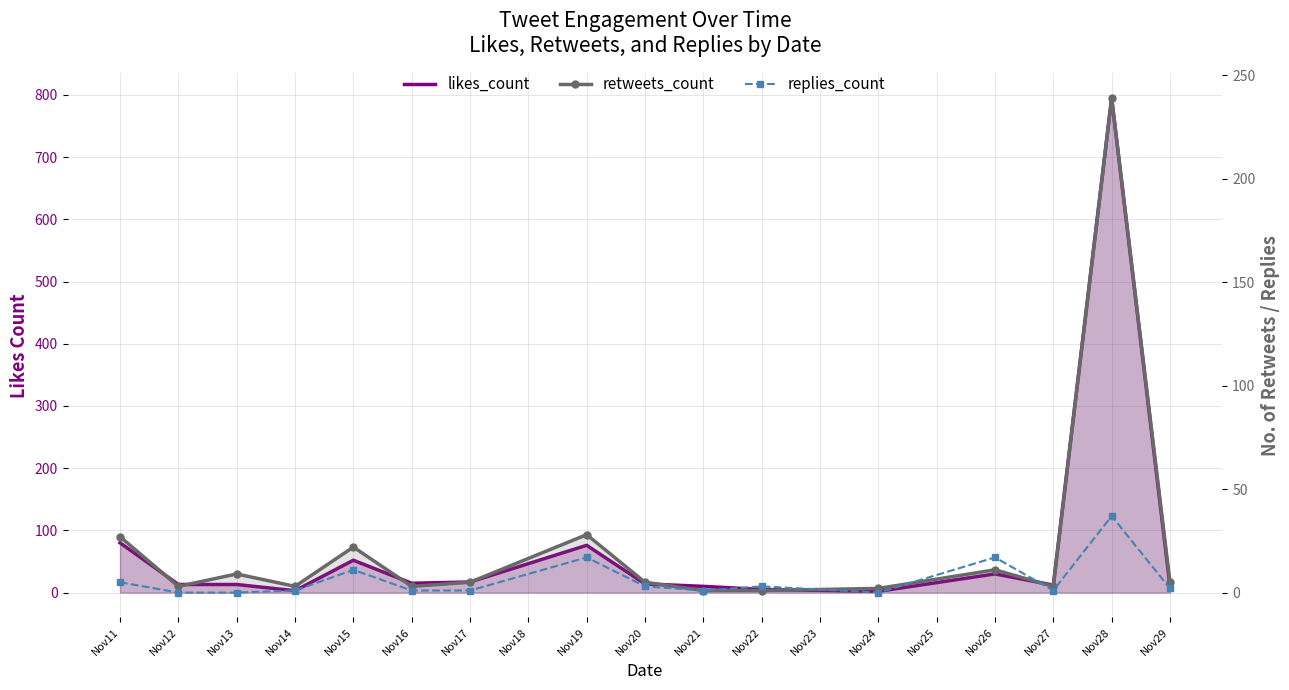

At how many categories does at least one series exceed 272?

1